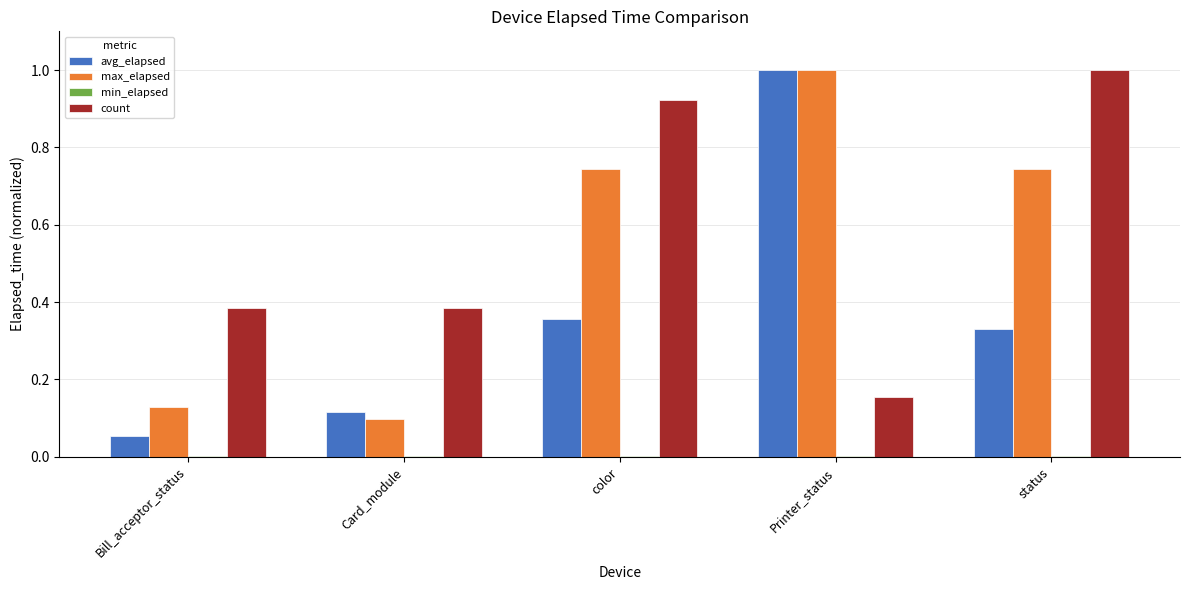

What is the maximum value shown in the chart?

1.0